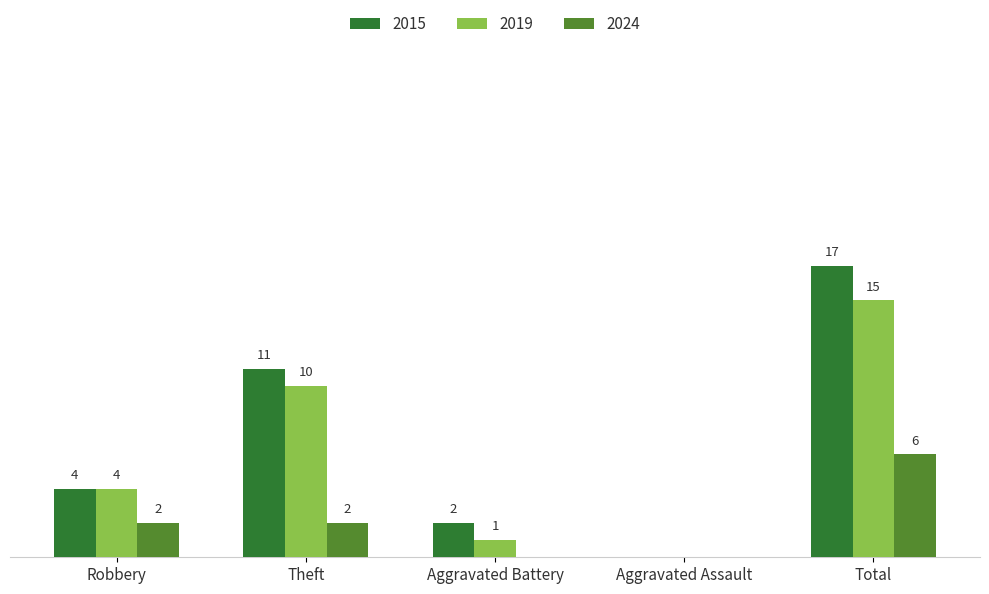

Where is 2015 nearest to the value 8?

Theft